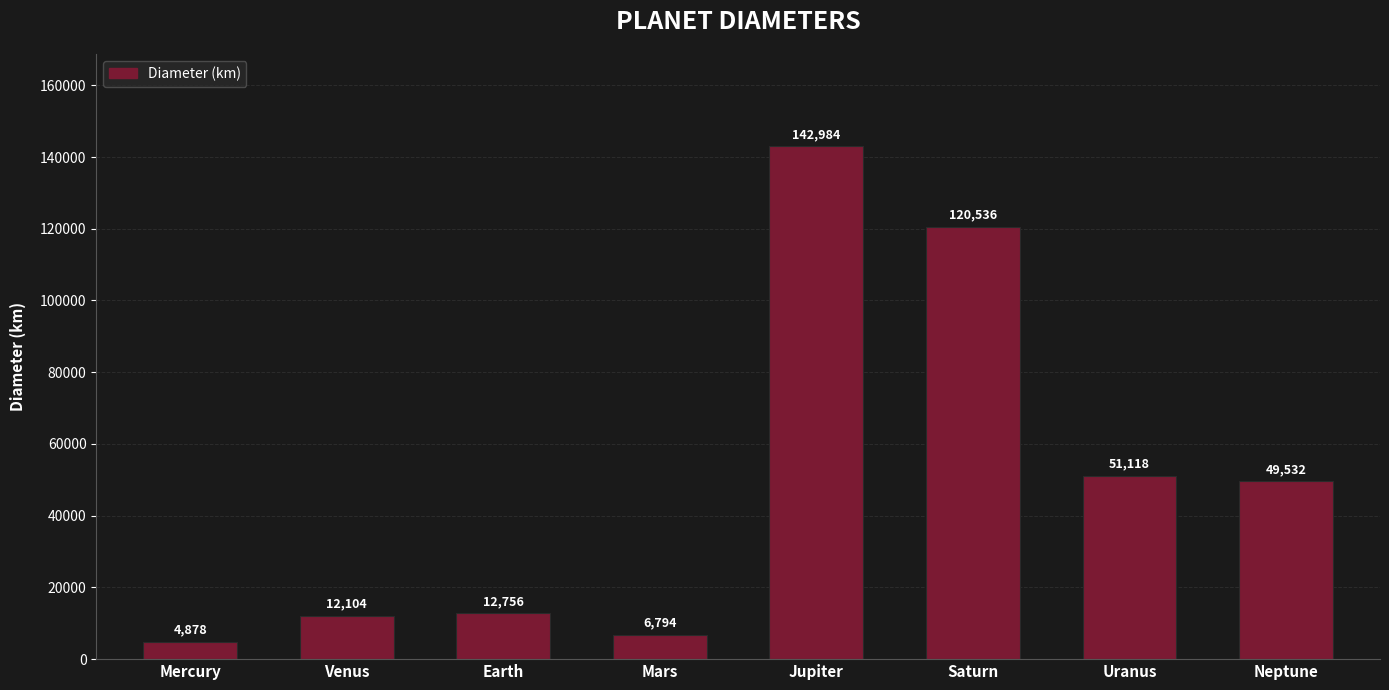

Which label corresponds to the smallest value in the chart?

Mercury